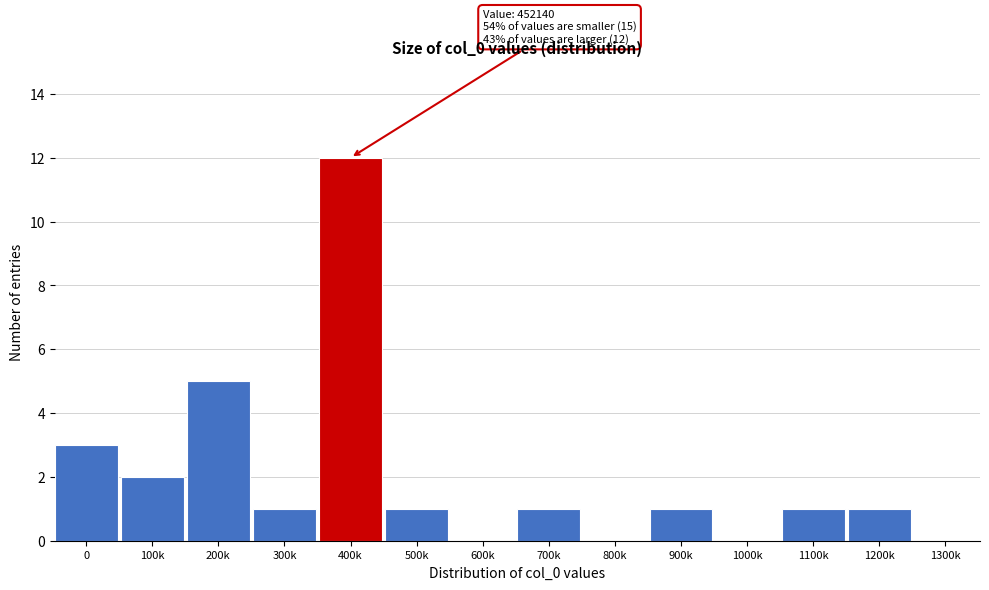

Reading left to right, list all the values displayed in this chart.

0=3	100k=2	200k=5	300k=1	400k=12	500k=1	600k=0	700k=1	800k=0	900k=1	1000k=0	1100k=1	1200k=1	1300k=0